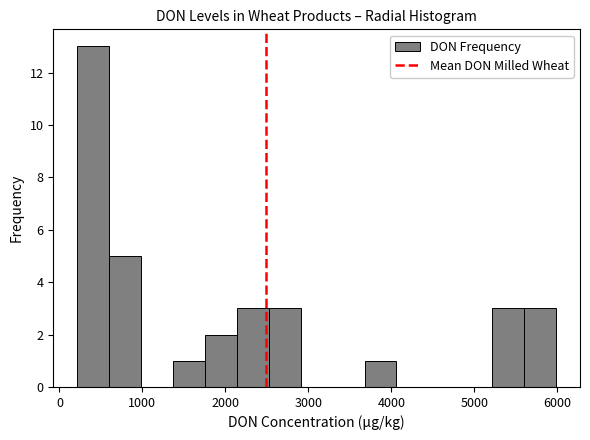

Read against the x-axis, roughly where is the centre of the tallest bar?

400